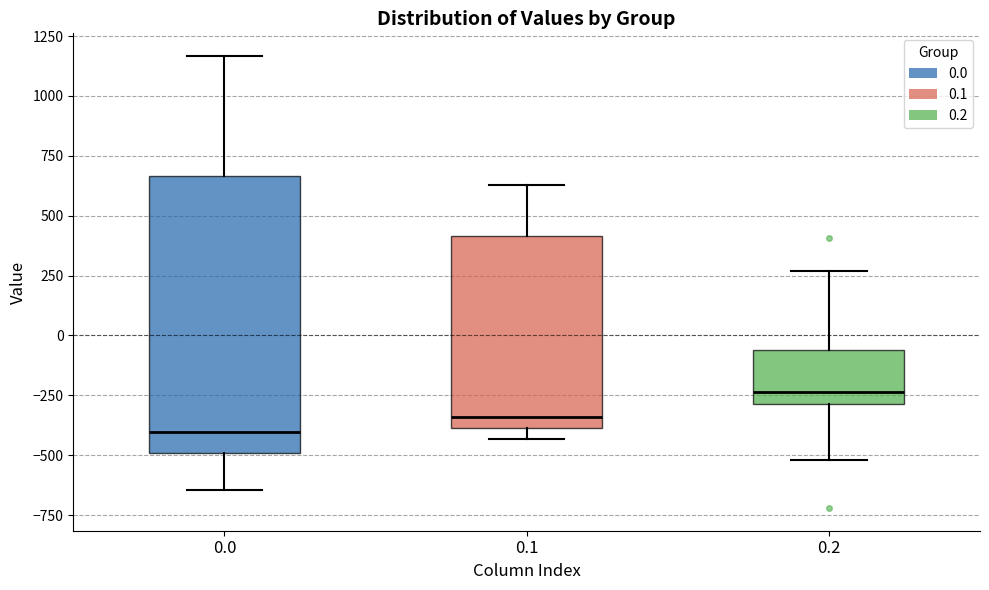

Reading left to right, read every box against the y-axis: the position of its median line, the range the box covers, and the ends of its whiskers. The values are not printed on the chart, so give them approximately, as read against the axis.

0.0: median -400, box -500 to 650, whiskers -650 to 1150
0.1: median -350, box -400 to 400, whiskers -450 to 650
0.2: median -250, box -300 to -50, whiskers -500 to 250